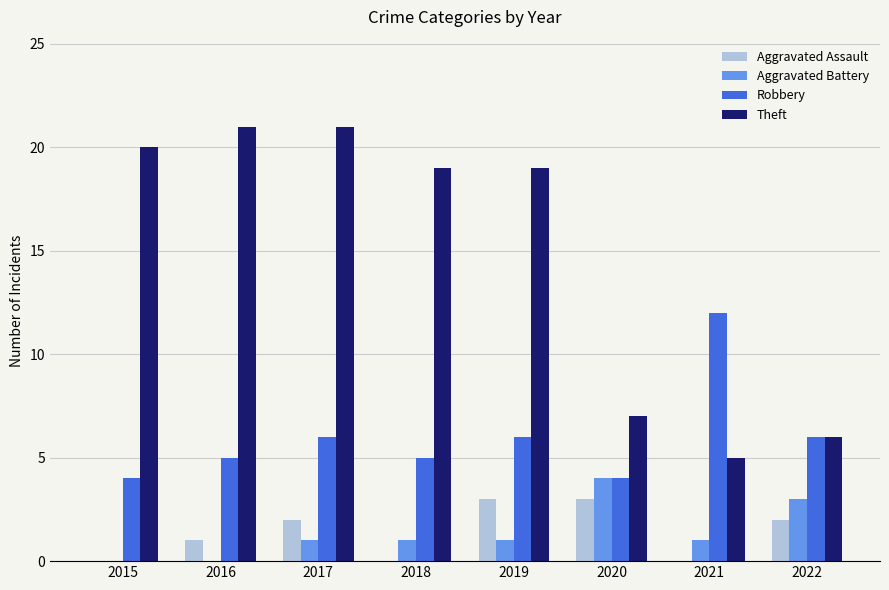

Which series has the largest total across all categories?

Theft